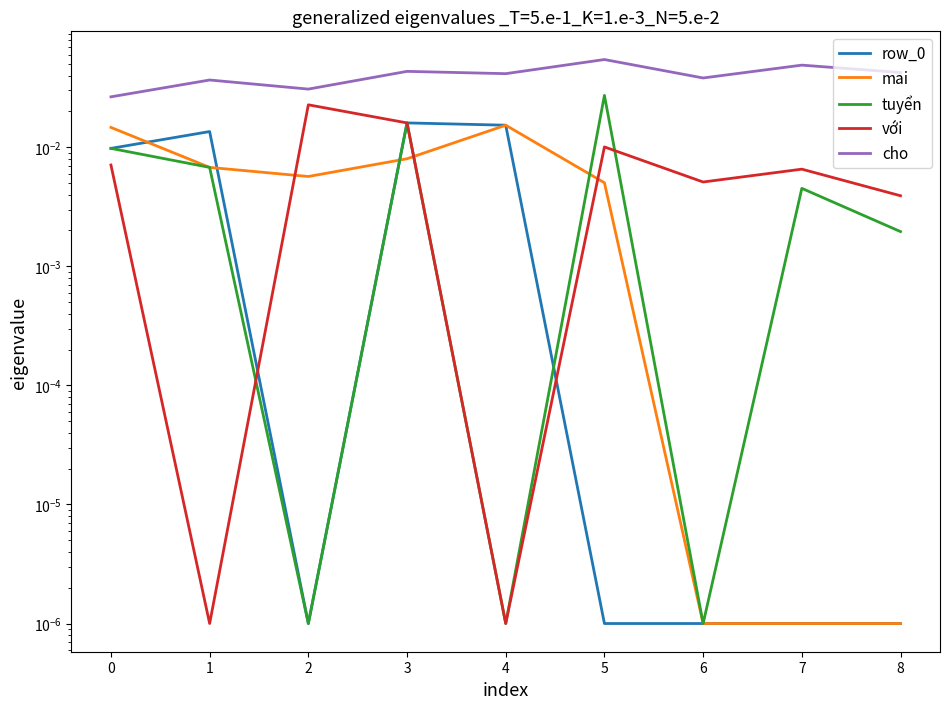

What is the greatest value displayed?

0.1